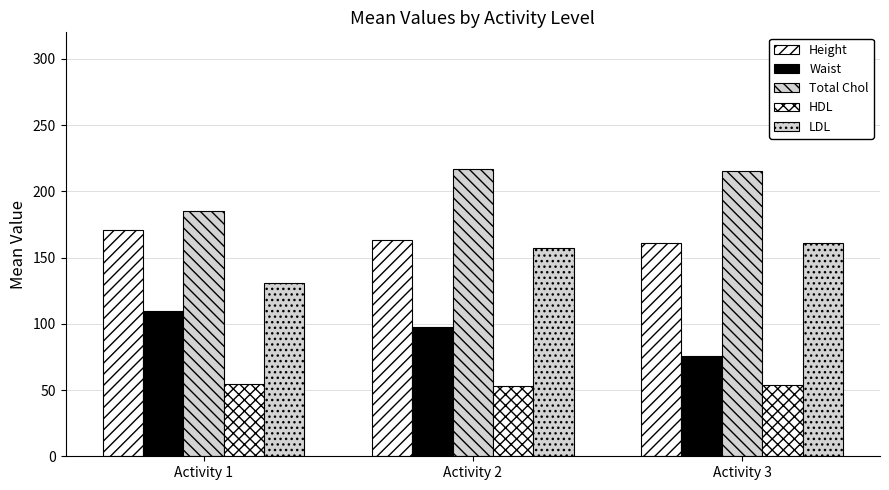

Count the number of data series in this chart.

5